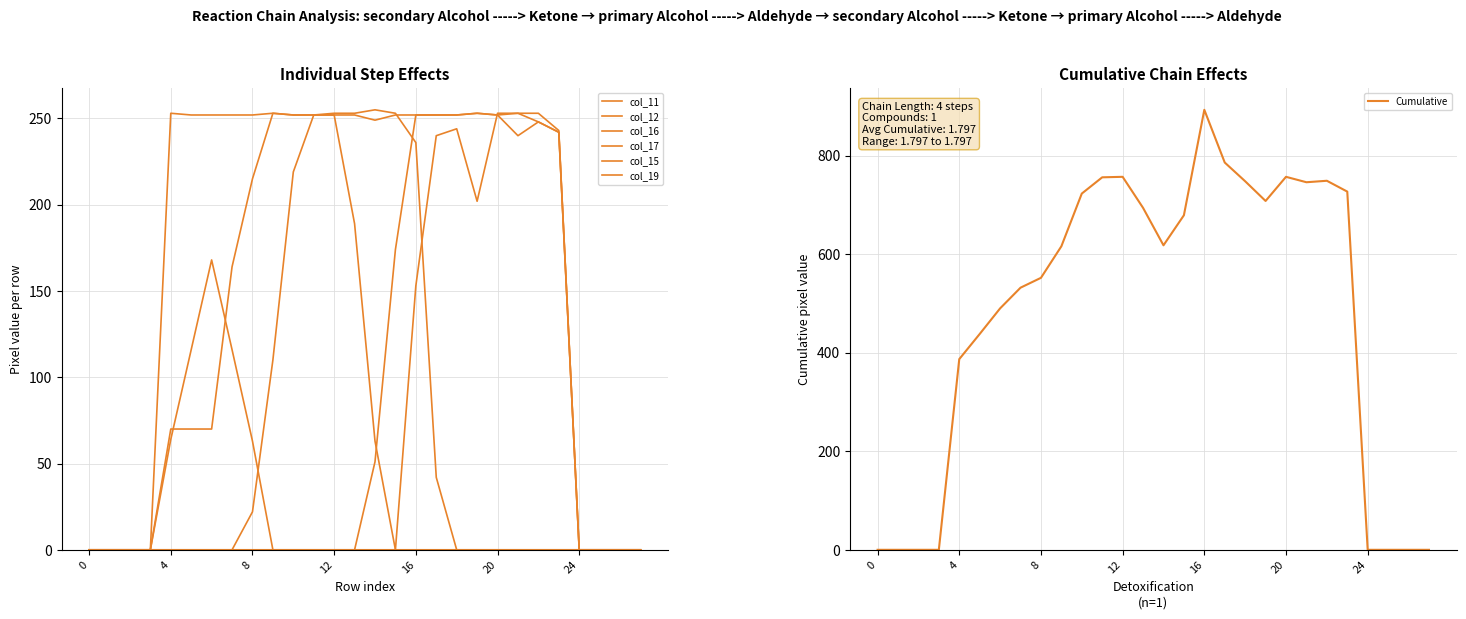

Rank the series at 3 from lowest to highest value.

col_11, col_12, col_16, col_17, col_15, col_19